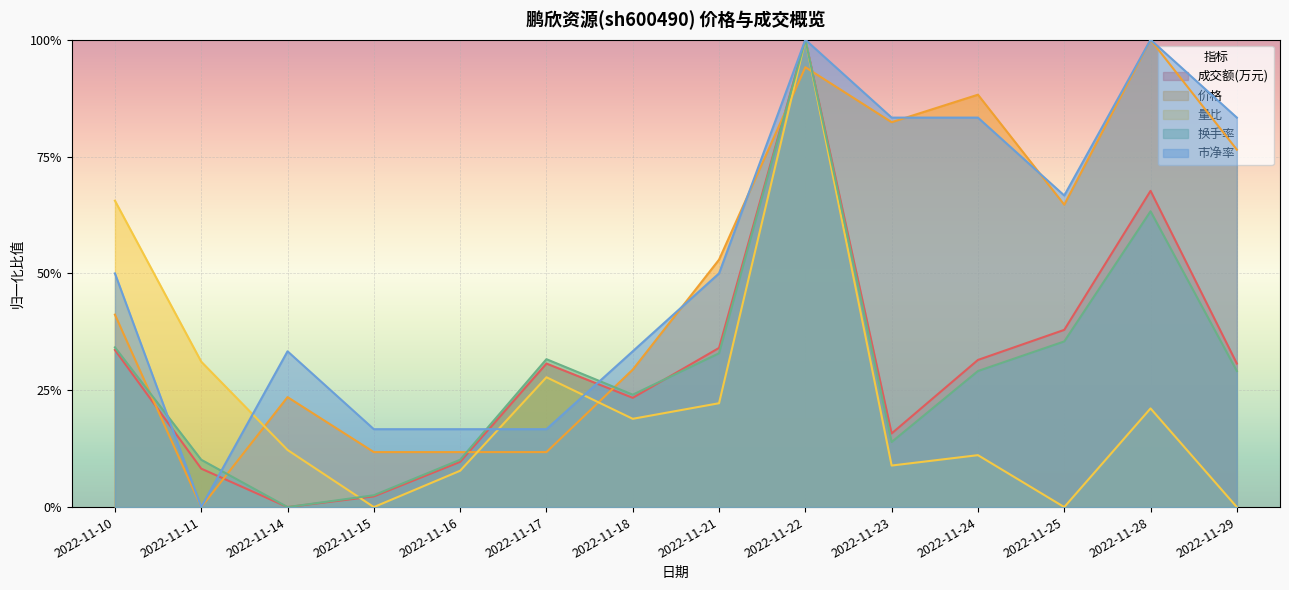

List the labels in order of 量比 value, smallest first.

2022-11-15, 2022-11-25, 2022-11-29, 2022-11-16, 2022-11-23, 2022-11-24, 2022-11-14, 2022-11-18, 2022-11-28, 2022-11-21, 2022-11-17, 2022-11-11, 2022-11-10, 2022-11-22